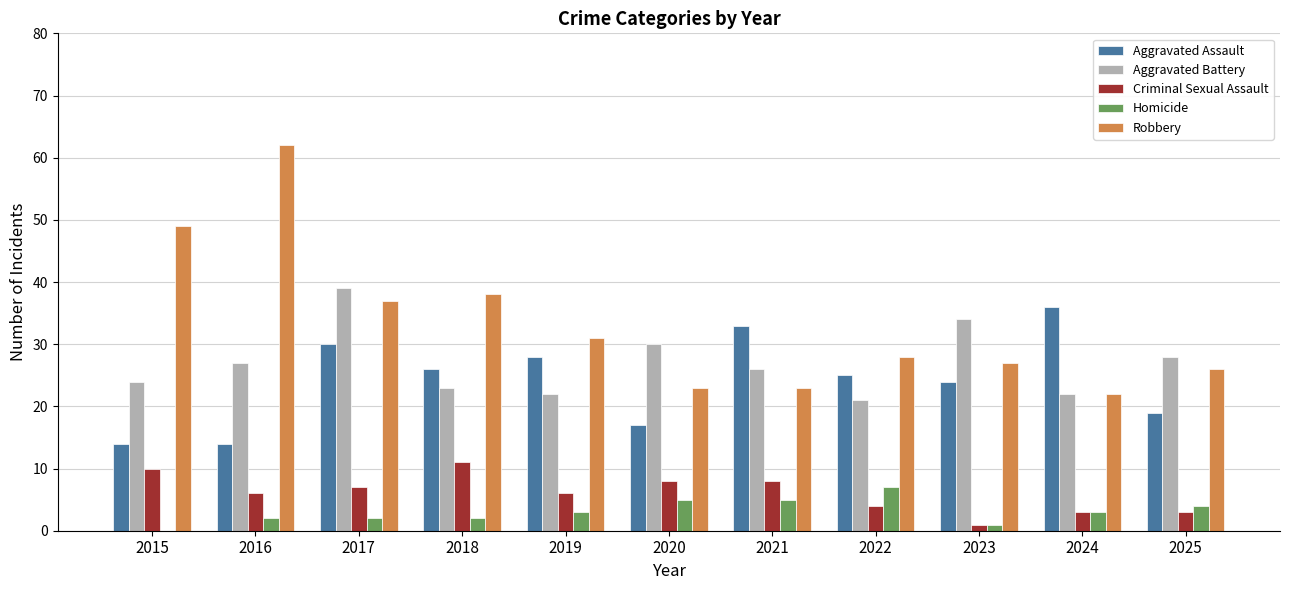

At which label does Homicide reach its peak?

2022